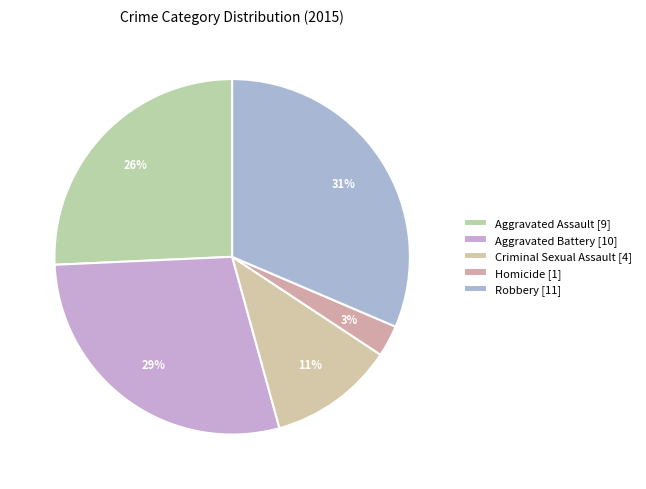

What is the largest slice in the pie chart?

Robbery